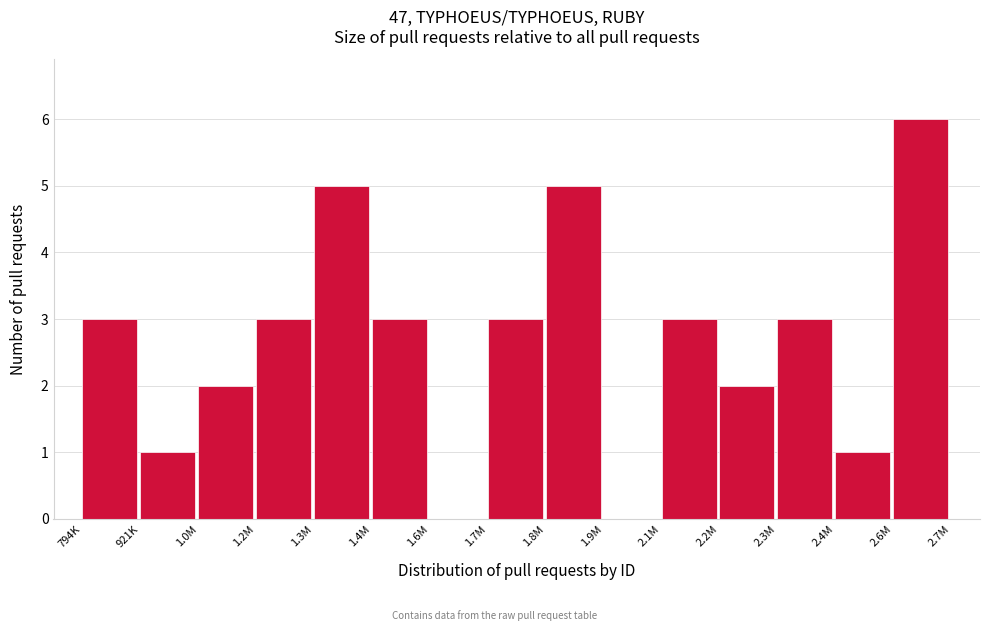

Reading right to left, transcribe all the data shown in this chart.

2.6M=6	2.4M=1	2.3M=3	2.2M=2	2.1M=3	1.9M=0	1.8M=5	1.7M=3	1.6M=0	1.4M=3	1.3M=5	1.2M=3	1.0M=2	921K=1	794K=3